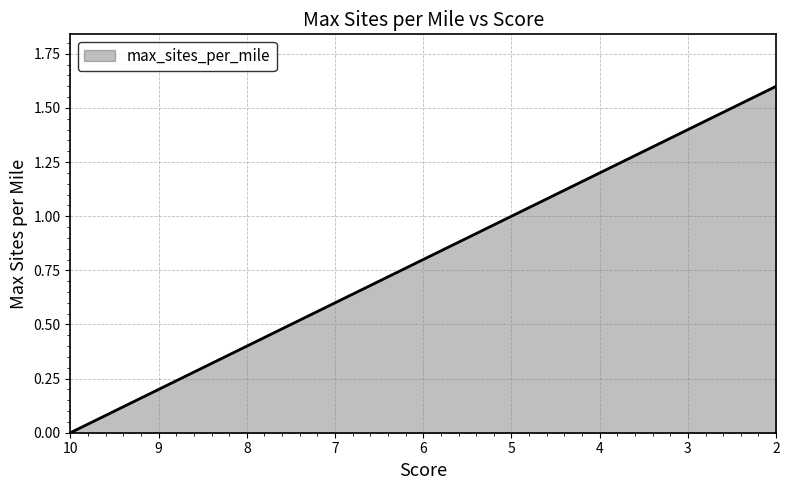

What is the maximum value shown in the chart?

1.6